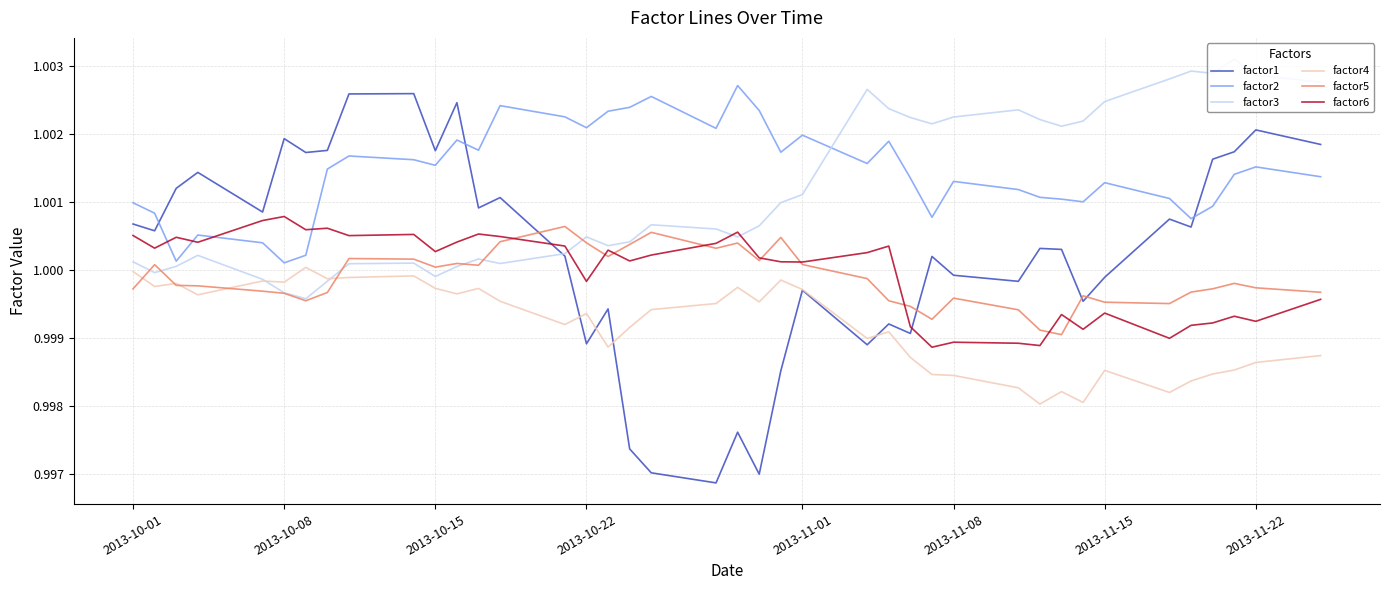

What are all the series names shown in the legend?

factor1, factor2, factor3, factor4, factor5, factor6